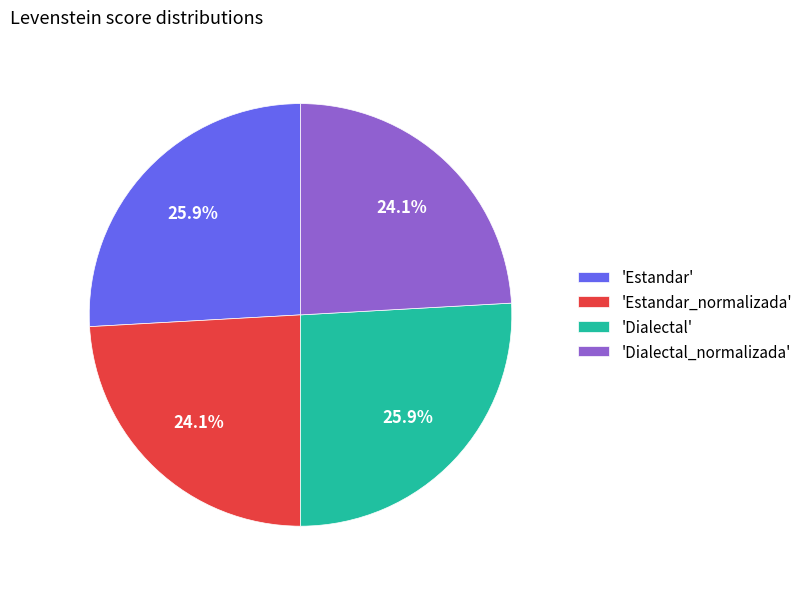

Is the sum of 'Estandar' and 'Dialectal' greater than half?

Yes